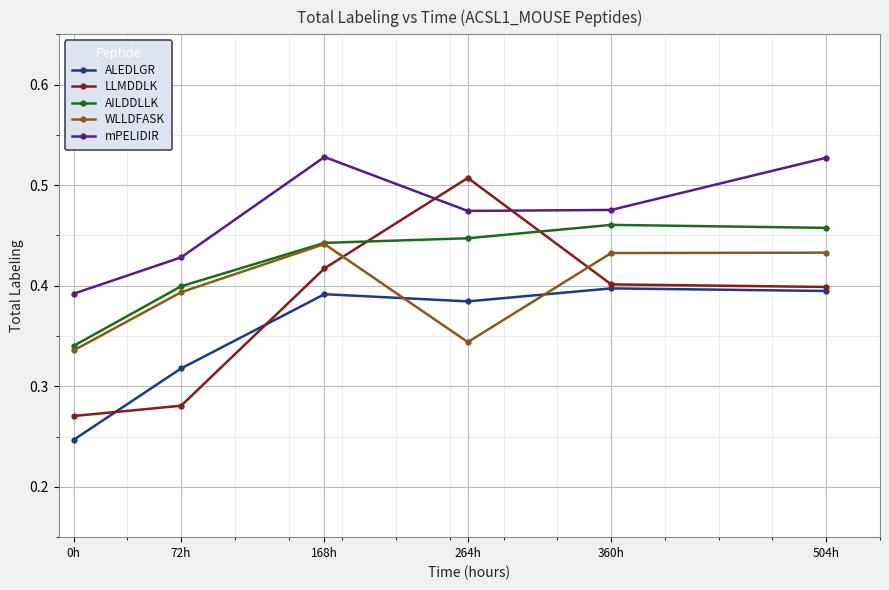

Which series has the widest spread of values?

LLMDDLK